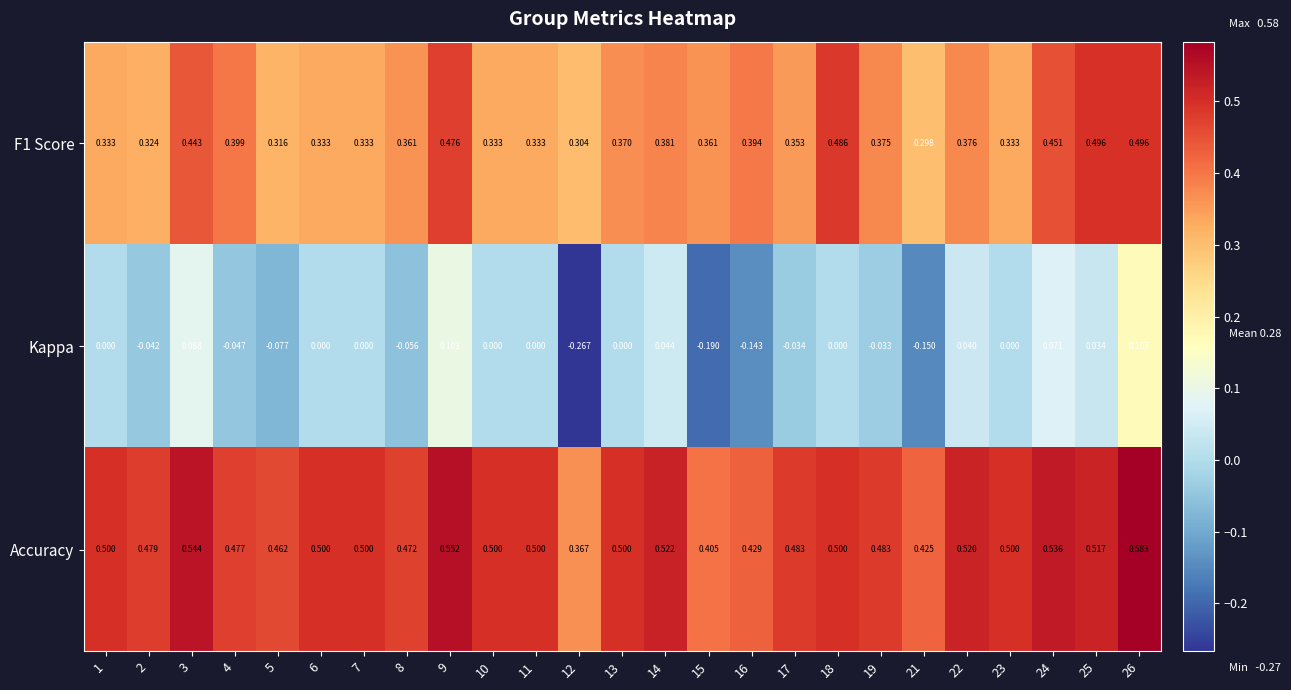

At 18, list the series in order from smallest to largest.

Kappa, F1 Score, Accuracy